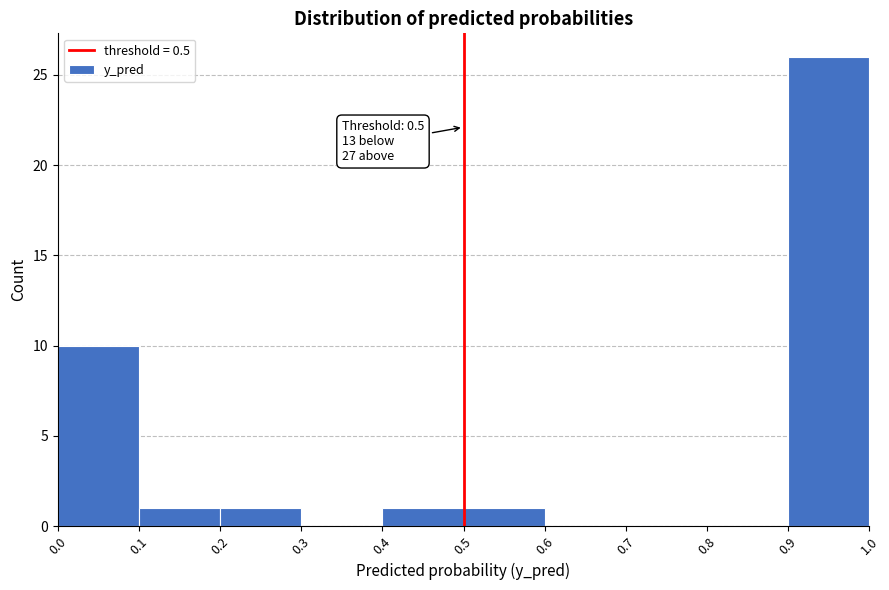

Over which range of the x-axis is the bar tallest?

0.9 to 1.0